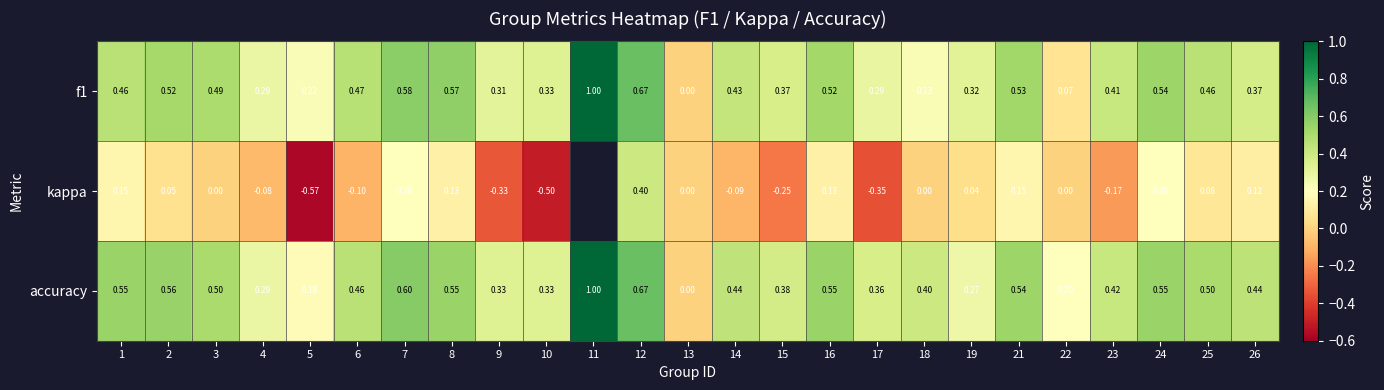

What is the difference between the highest and lowest values at 17?

0.7